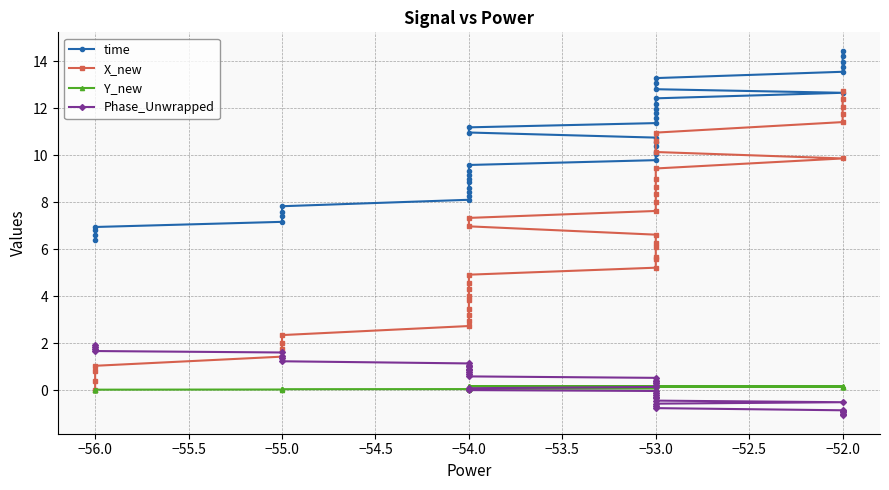

List the series in order of their peak value, highest first.

time, X_new, Phase_Unwrapped, Y_new